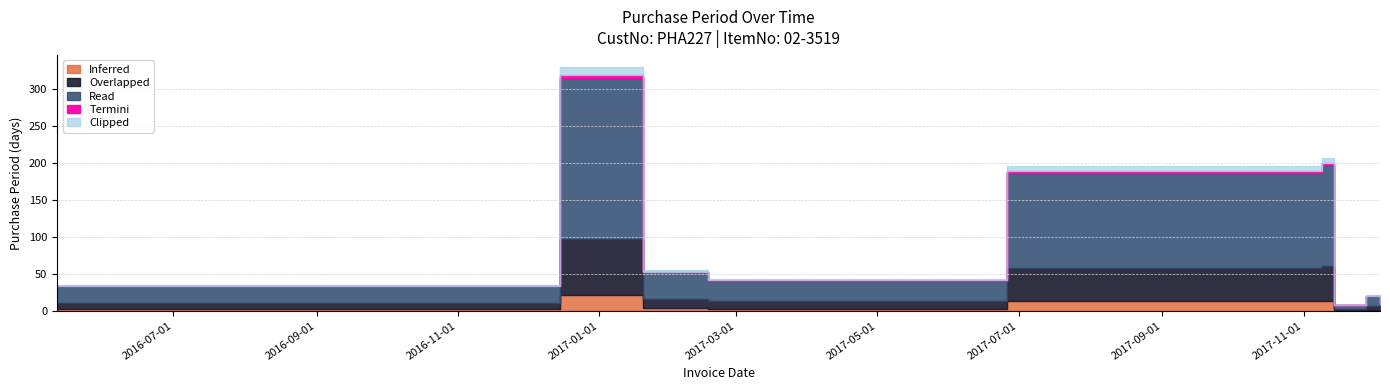

How many data points are above 28?

4